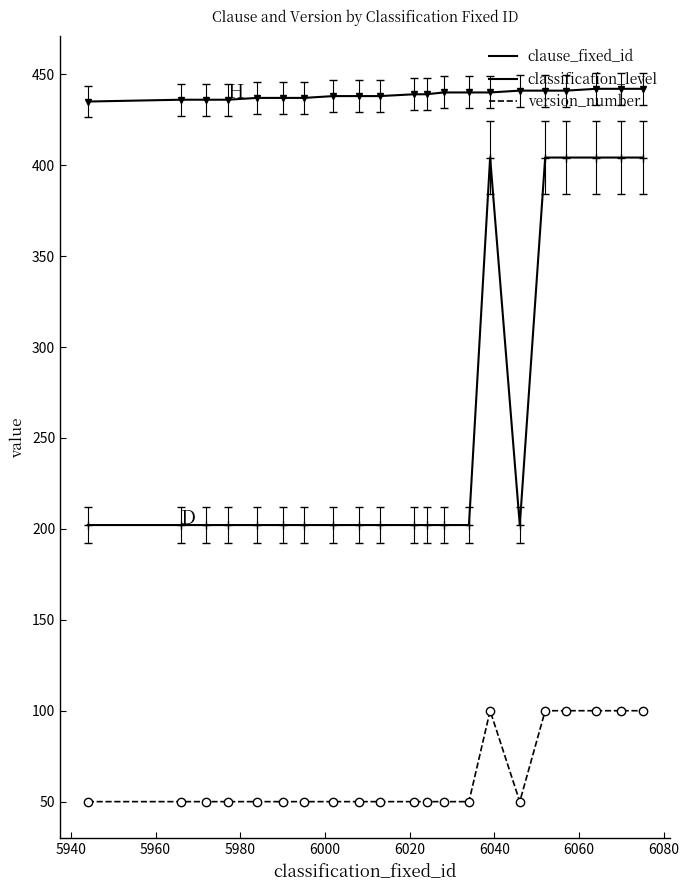

At how many categories does at least one series exceed 191?

21